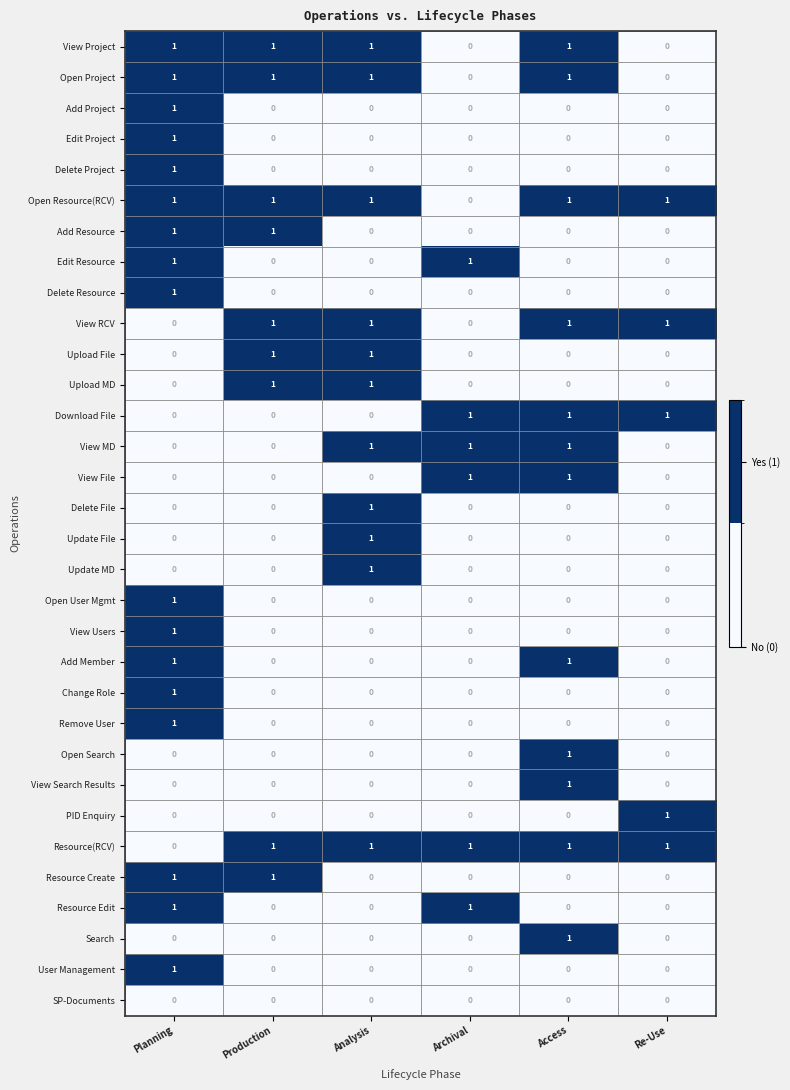

At how many categories does at least one series exceed 0?

6